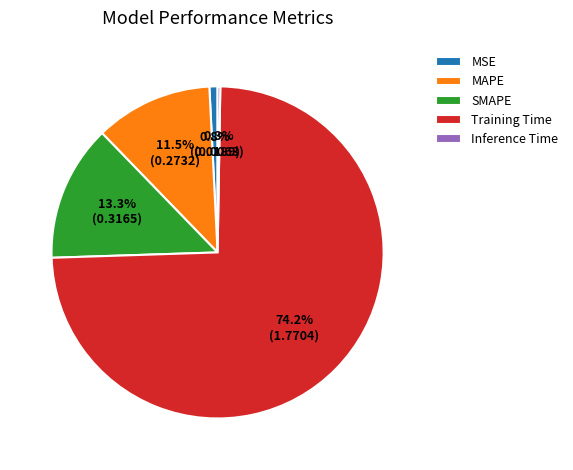

Does any single category account for the majority?

Yes